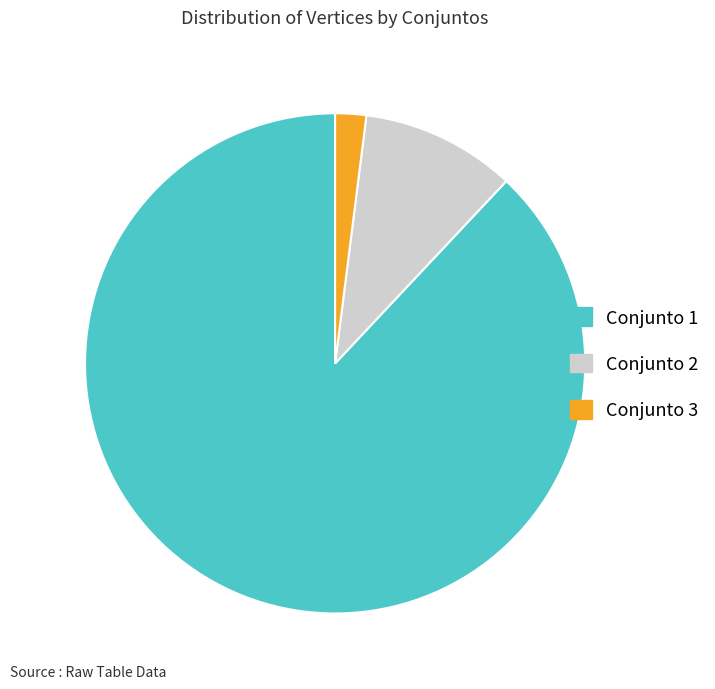

Rank the categories by value from highest to lowest.

Conjunto 1, Conjunto 2, Conjunto 3